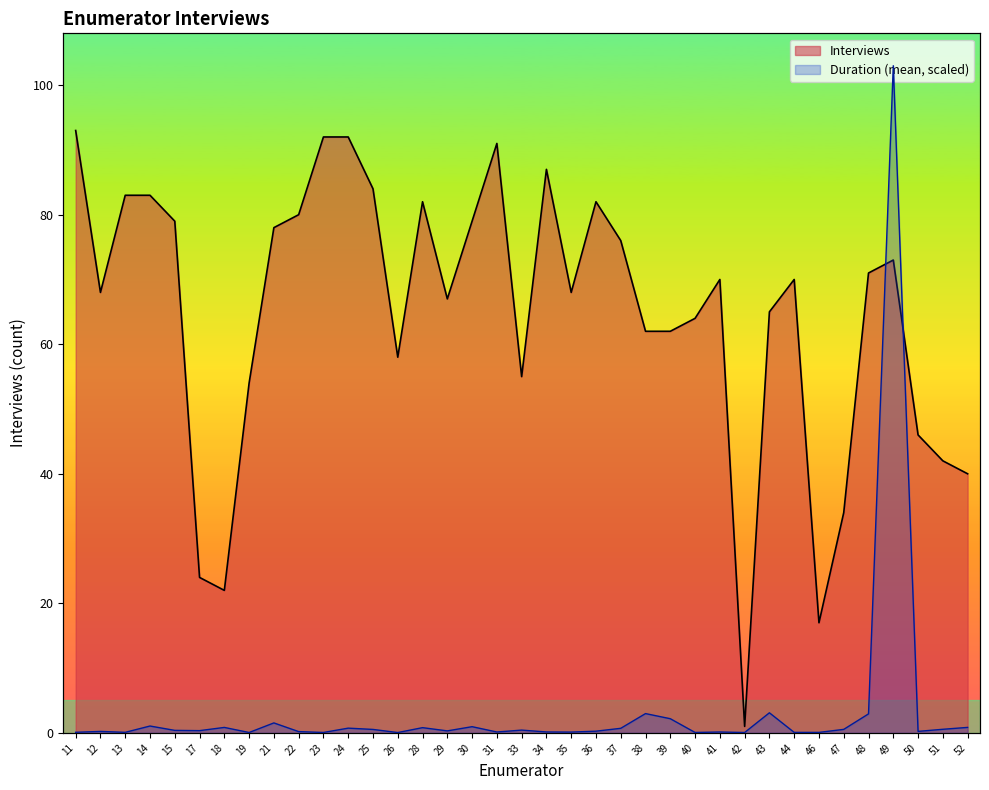

Where is Interviews nearest to the value 47?

50